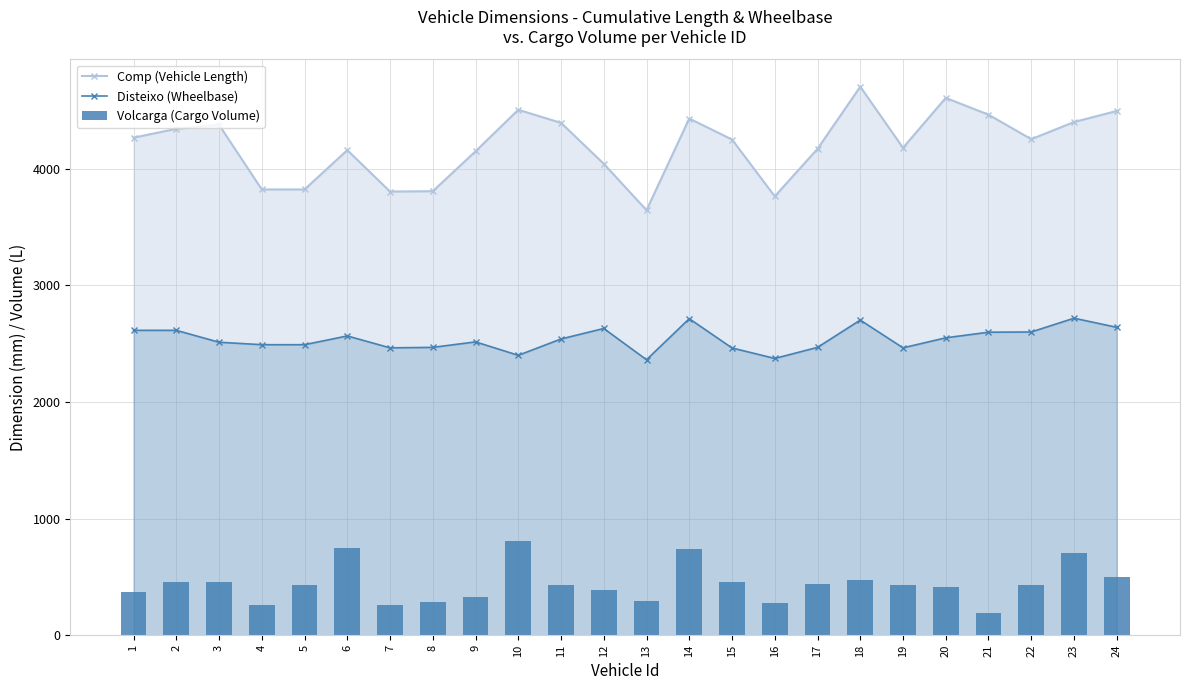

At which label does Volcarga (Cargo Volume) reach its peak?

10